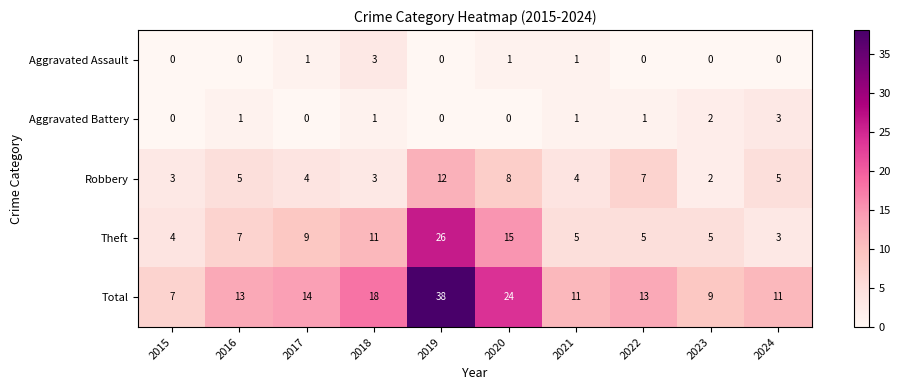

Which series has the largest range (max minus min)?

Total